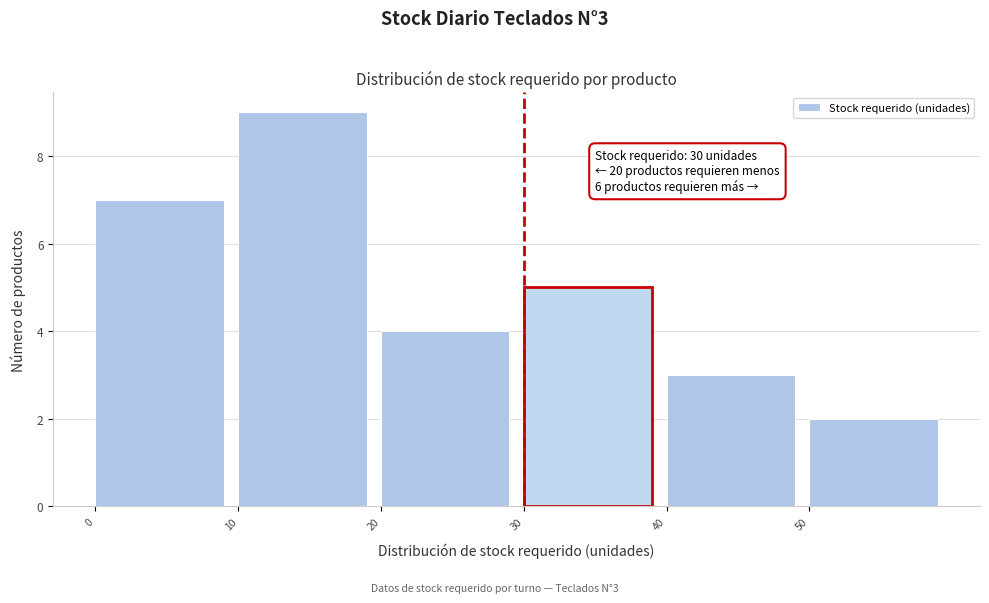

Which range on the x-axis has the tallest bar?

10 to 20